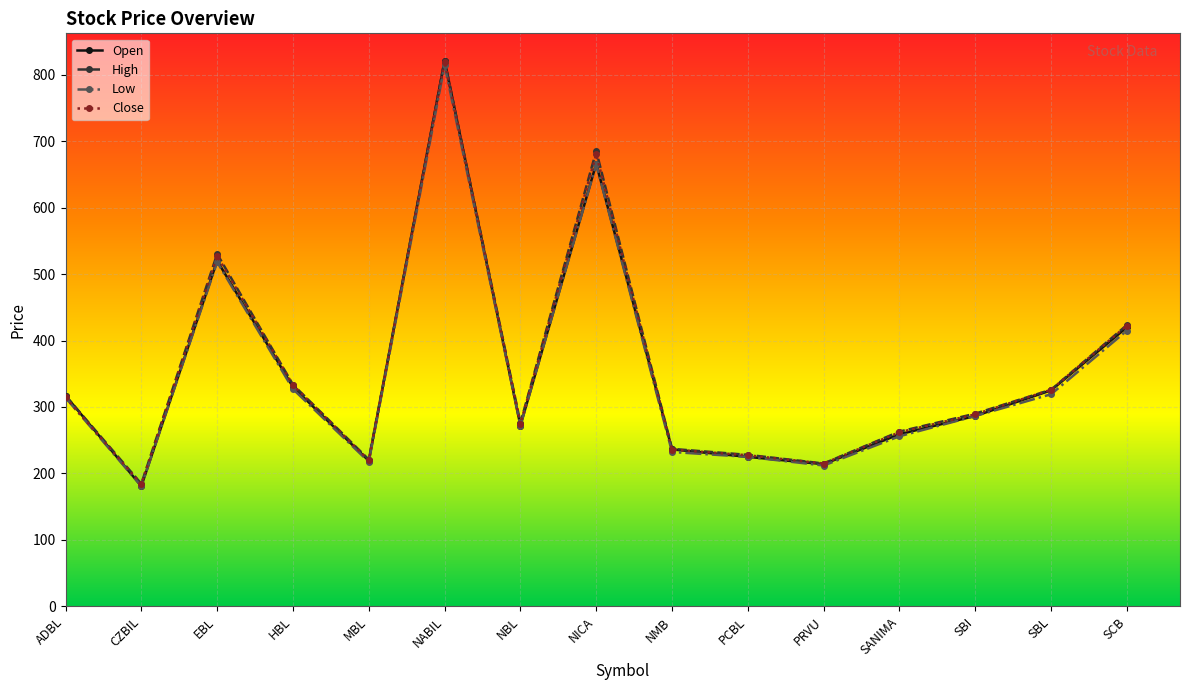

What is the label of the 9th point from the left?

NMB